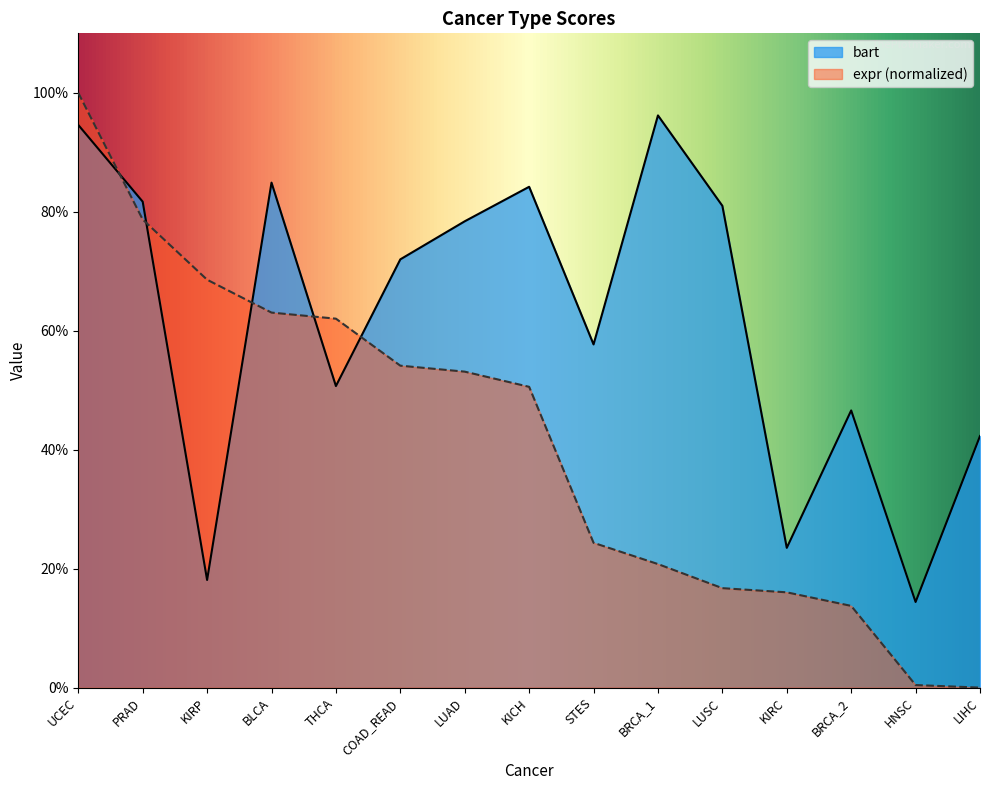

Reading right to left, what are all the values shown in this chart?

bart: LIHC=0.4	HNSC=0.1	BRCA_2=0.5	KIRC=0.2	LUSC=0.8	BRCA_1=1.0	STES=0.6	KICH=0.8	LUAD=0.8	COAD_READ=0.7	THCA=0.5	BLCA=0.8	KIRP=0.2	PRAD=0.8	UCEC=0.9
expr: LIHC=0.0	HNSC=0.0	BRCA_2=0.1	KIRC=0.2	LUSC=0.2	BRCA_1=0.2	STES=0.2	KICH=0.5	LUAD=0.5	COAD_READ=0.5	THCA=0.6	BLCA=0.6	KIRP=0.7	PRAD=0.8	UCEC=1.0